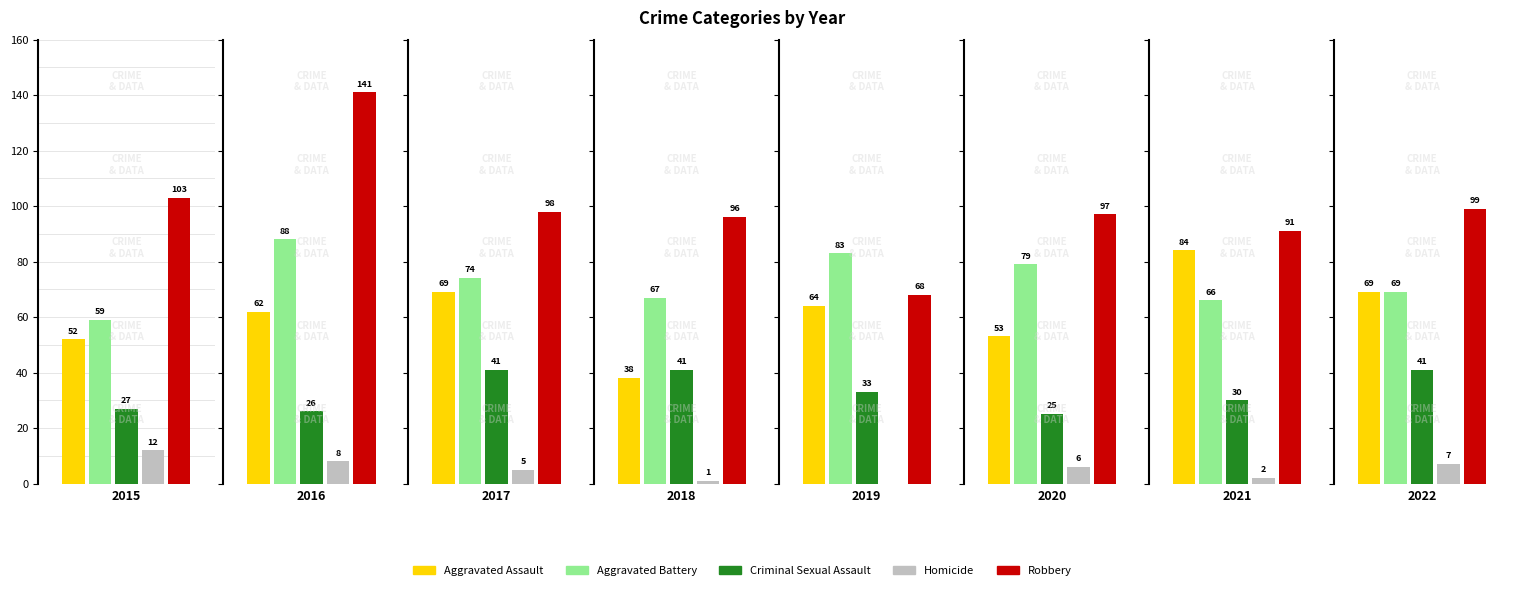

What is the lowest value of the Criminal Sexual Assault series?

25